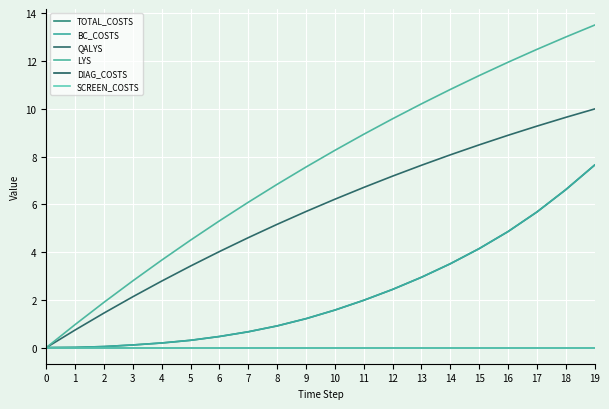

True or false: SCREEN_COSTS has more than 0 interior local peaks.

False